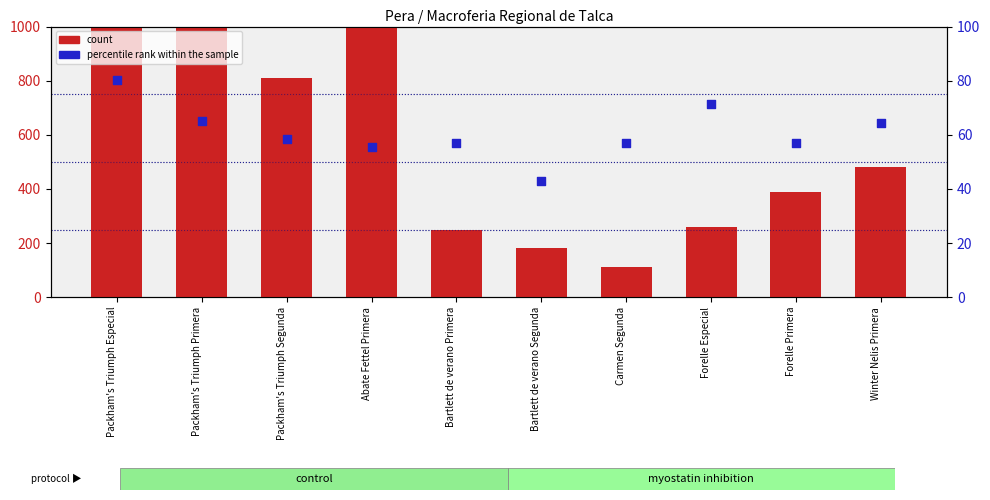

What are all the series names shown in the legend?

count, percentile rank within the sample